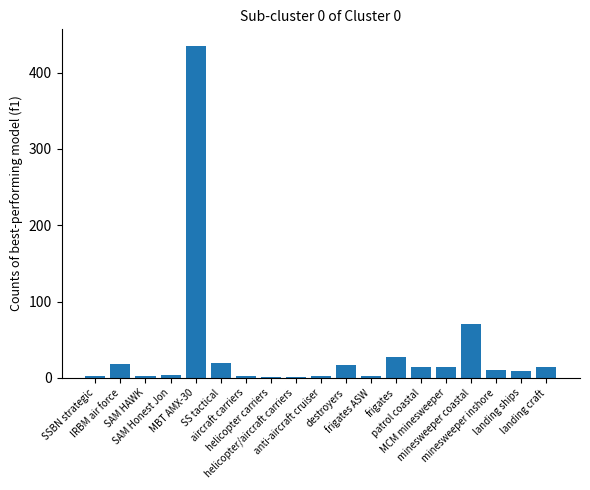

What is the greatest value displayed?

435